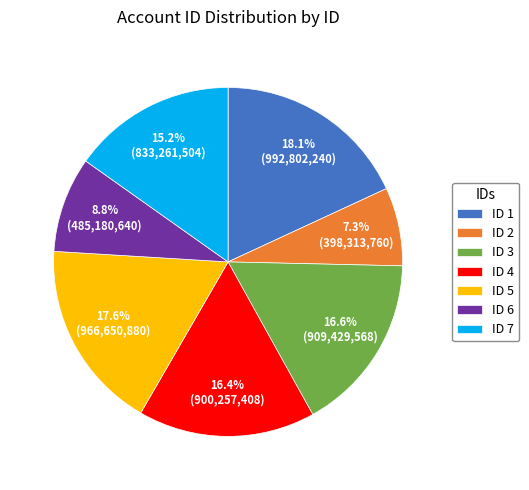

How many segments does this pie chart have?

7